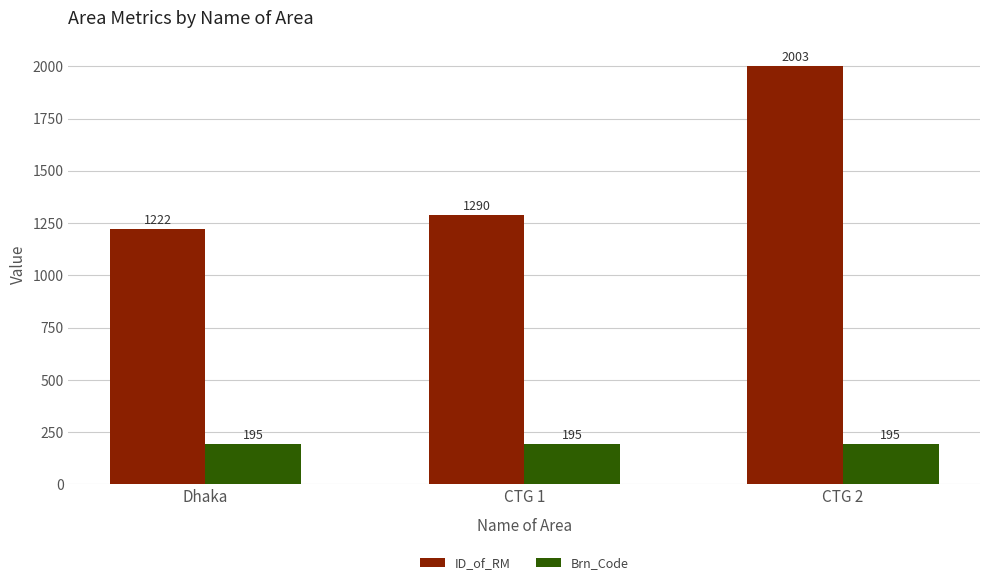

True or false: Brn_Code has a value of 278 at CTG 2.

False